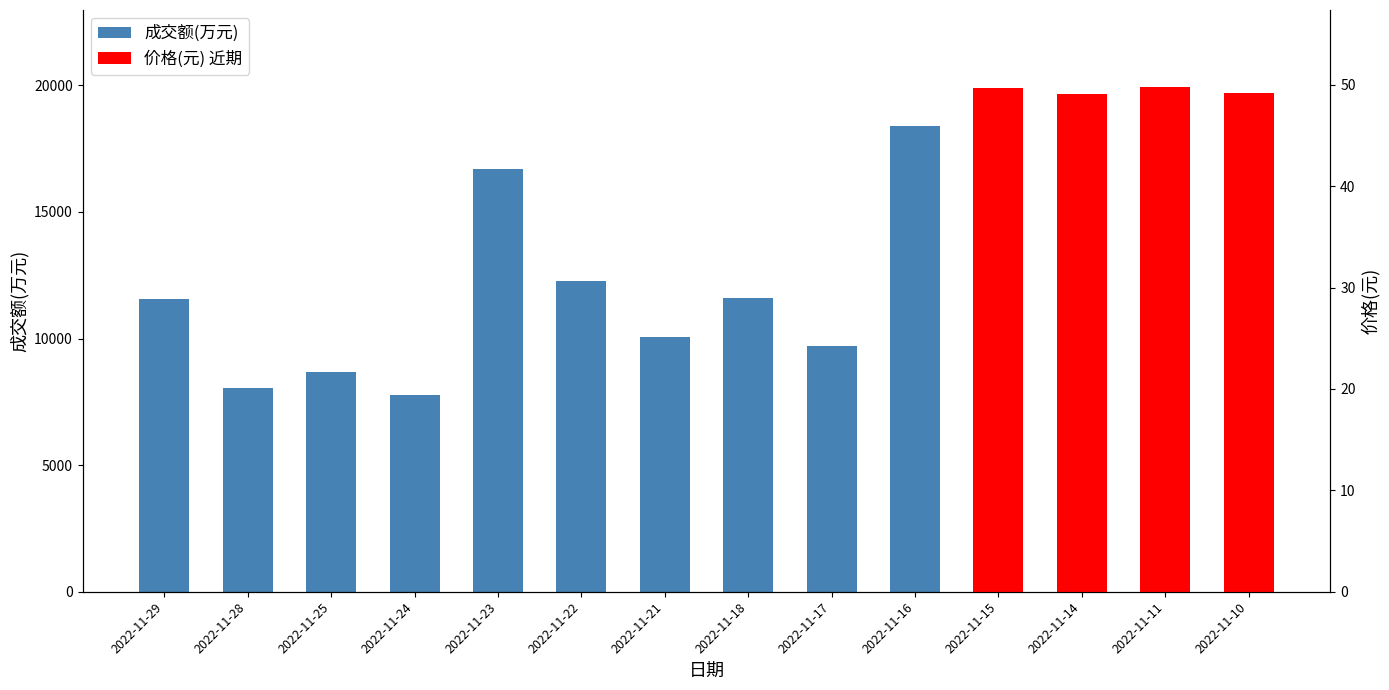

What is the maximum value shown in the chart?

18381